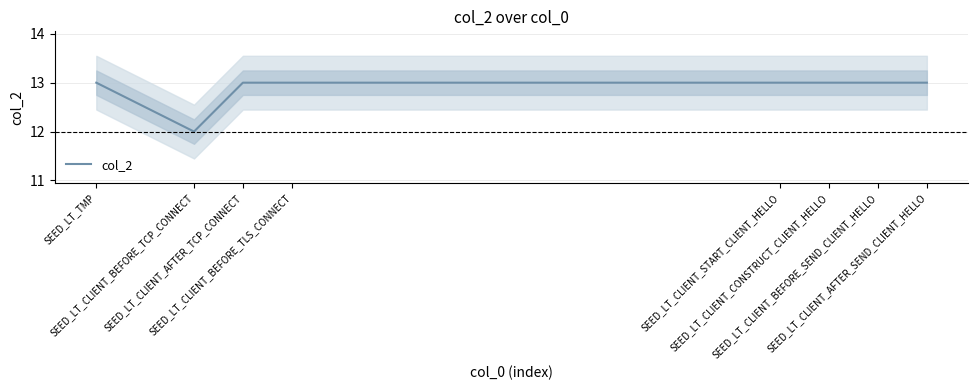

The chart shows a value of 13 at SEED_LT_TMP. True or false?

True